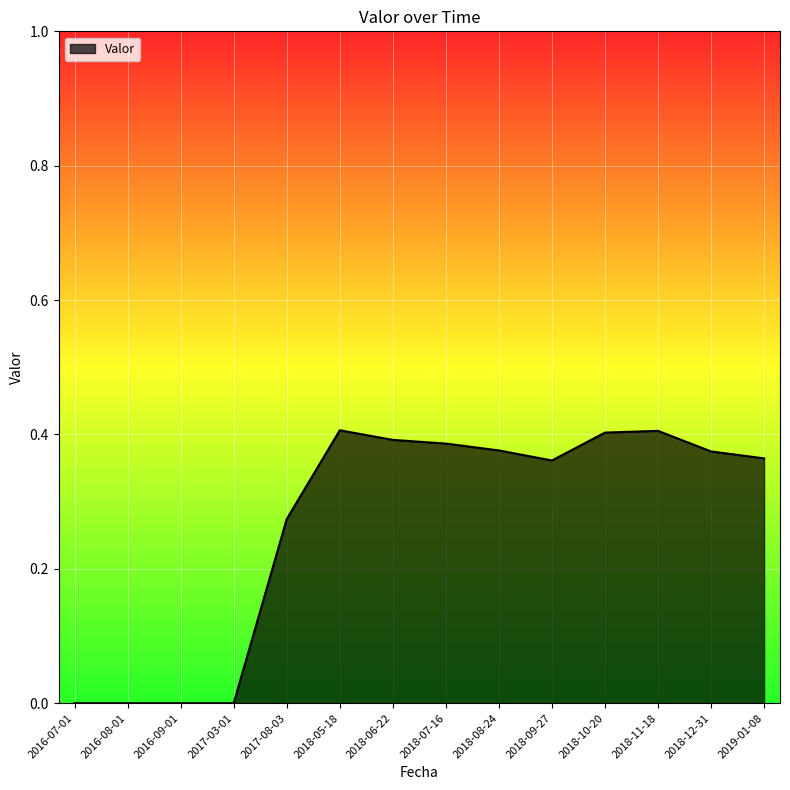

The chart shows a value of 0.0 at 2016-08-01. True or false?

True